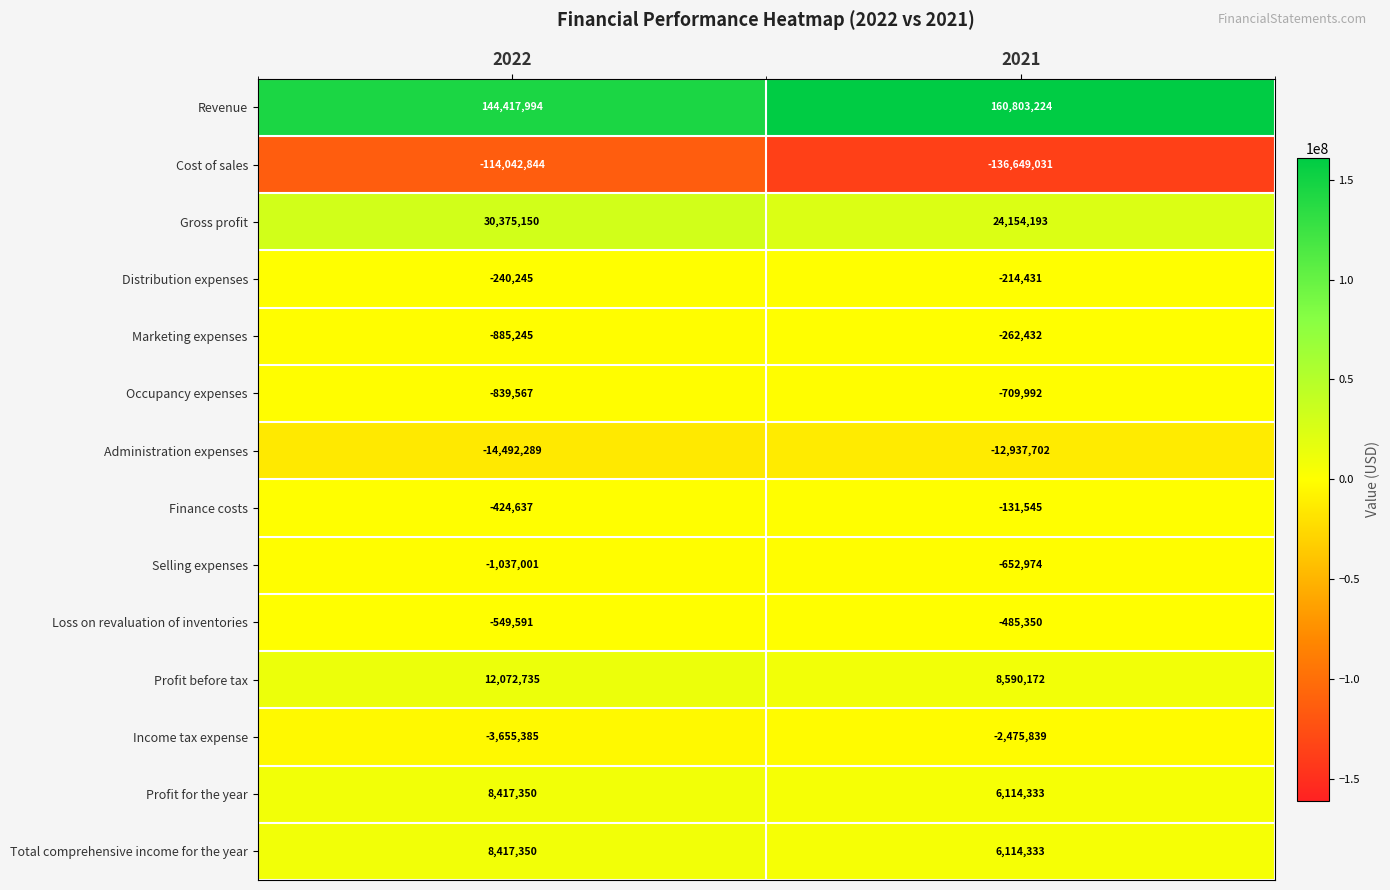

Which series has the largest range (max minus min)?

Cost of sales